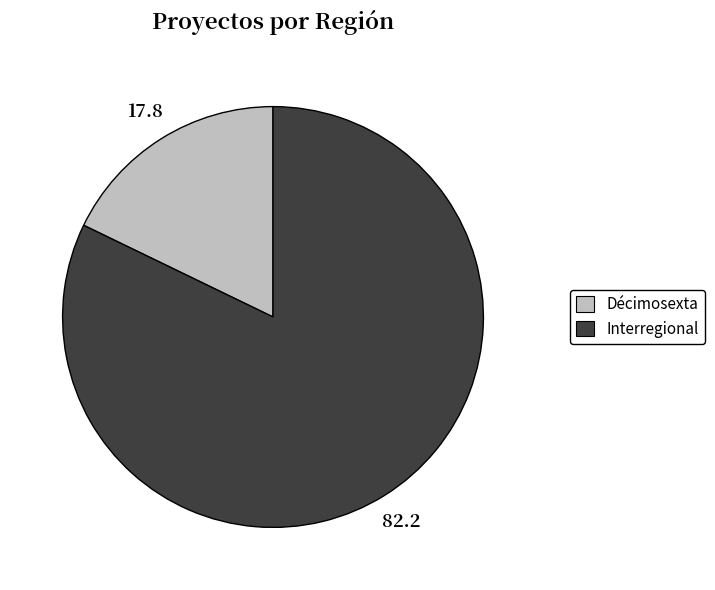

Rank the categories by value from highest to lowest.

Interregional, Décimosexta